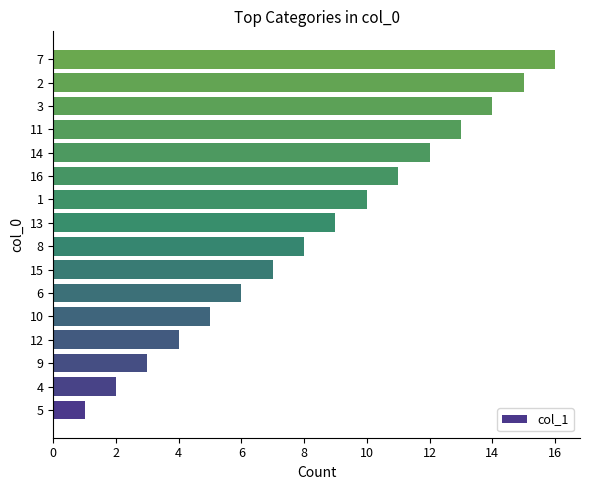

How many data points are less than 9?

8